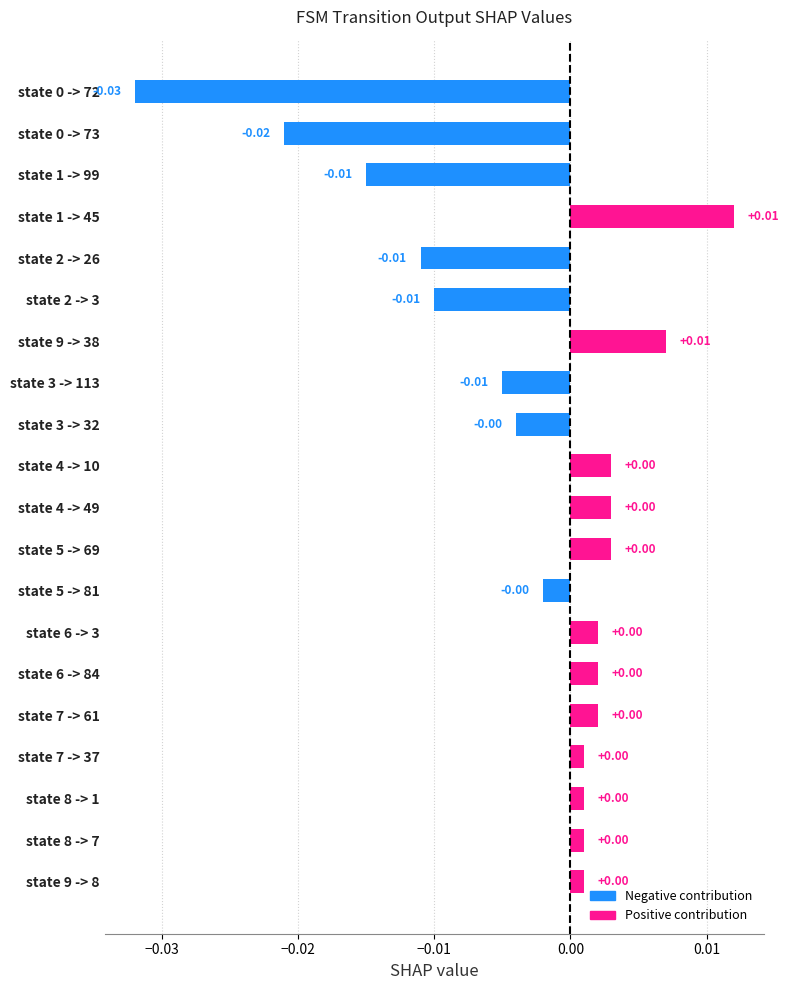

Between state 7 -> 61 and state 2 -> 3, which is larger?

state 7 -> 61